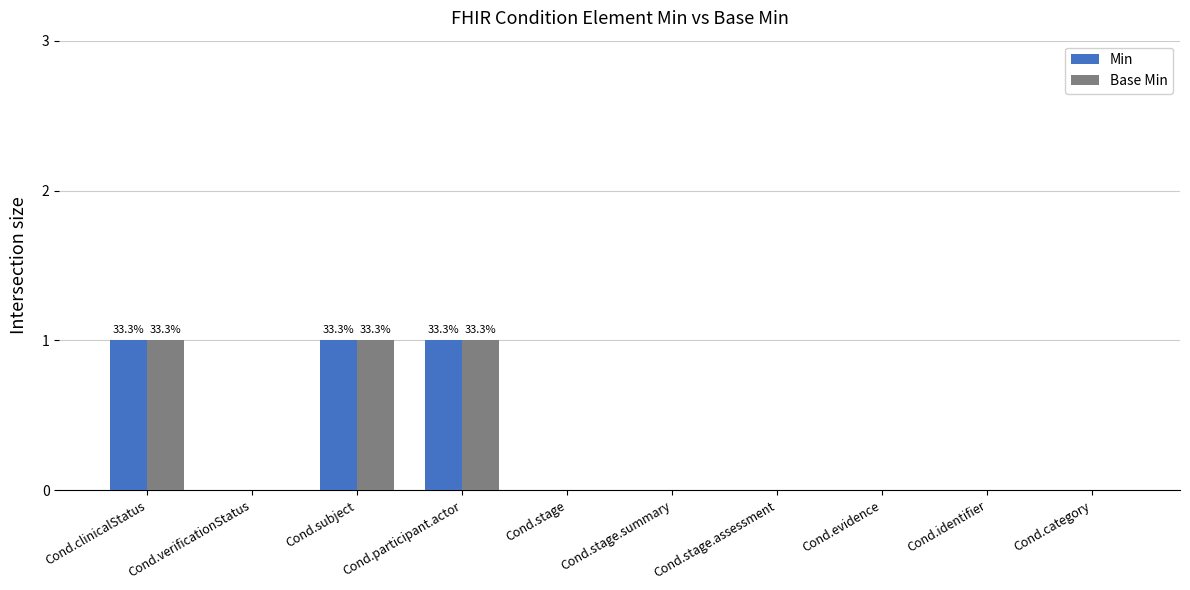

Is the value of Base Min at Cond.subject greater than the value of Min at Cond.identifier?

Yes